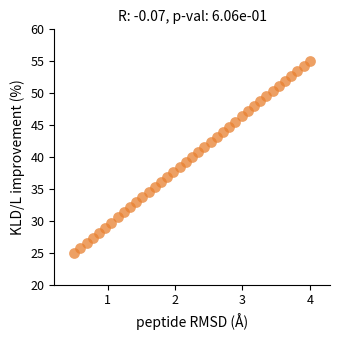

What is the range of Y values (max minus min)?

30.0